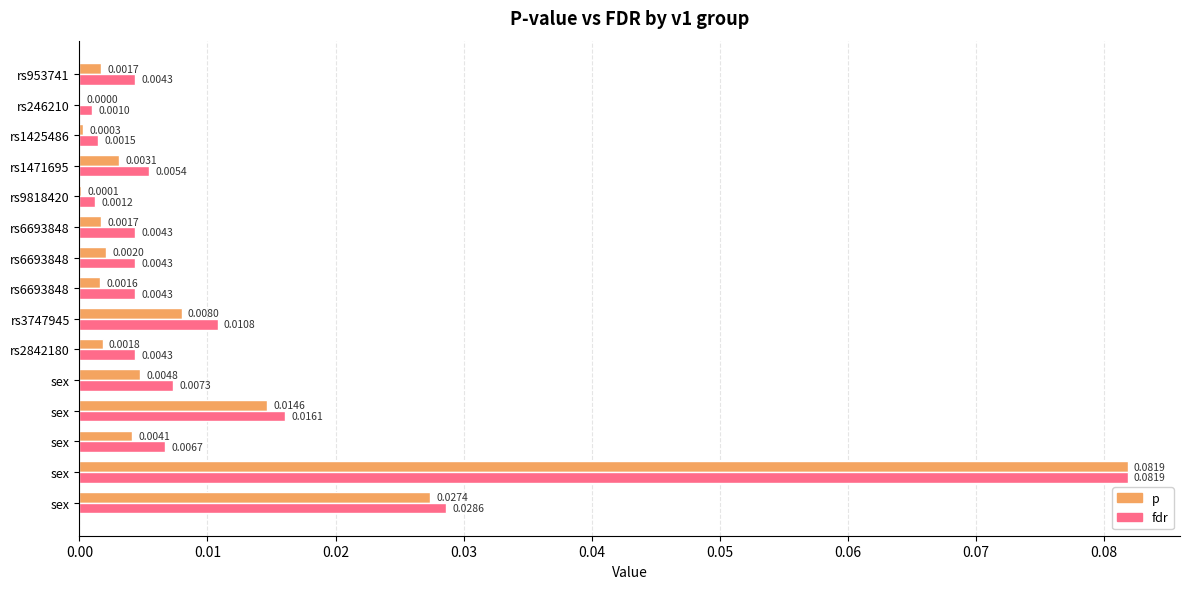

Rank the series by their average value, from highest to lowest.

fdr, p